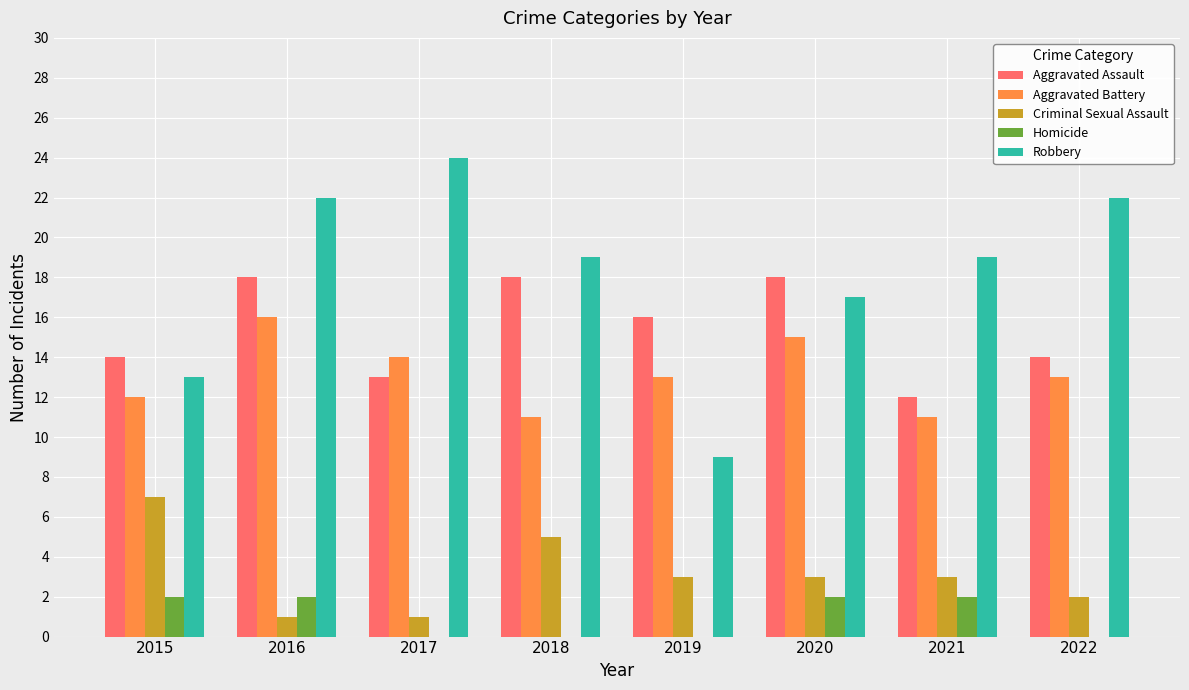

Reading right to left, extract all data points from this chart.

Aggravated Assault: 14	12	18	16	18	13	18	14
Aggravated Battery: 13	11	15	13	11	14	16	12
Criminal Sexual Assault: 2	3	3	3	5	1	1	7
Homicide: 0	2	2	0	0	0	2	2
Robbery: 22	19	17	9	19	24	22	13